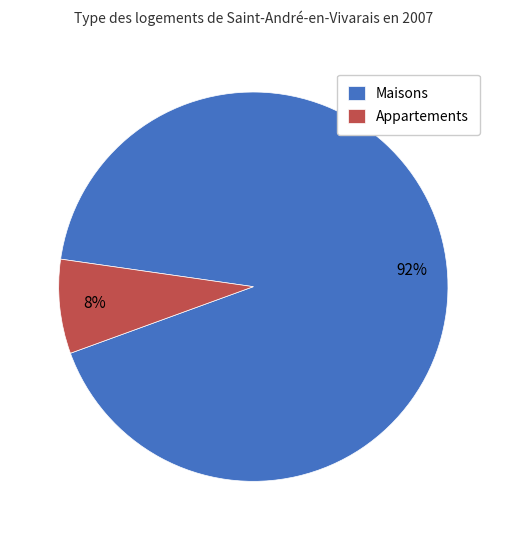

Rank the categories by value from lowest to highest.

Appartements, Maisons